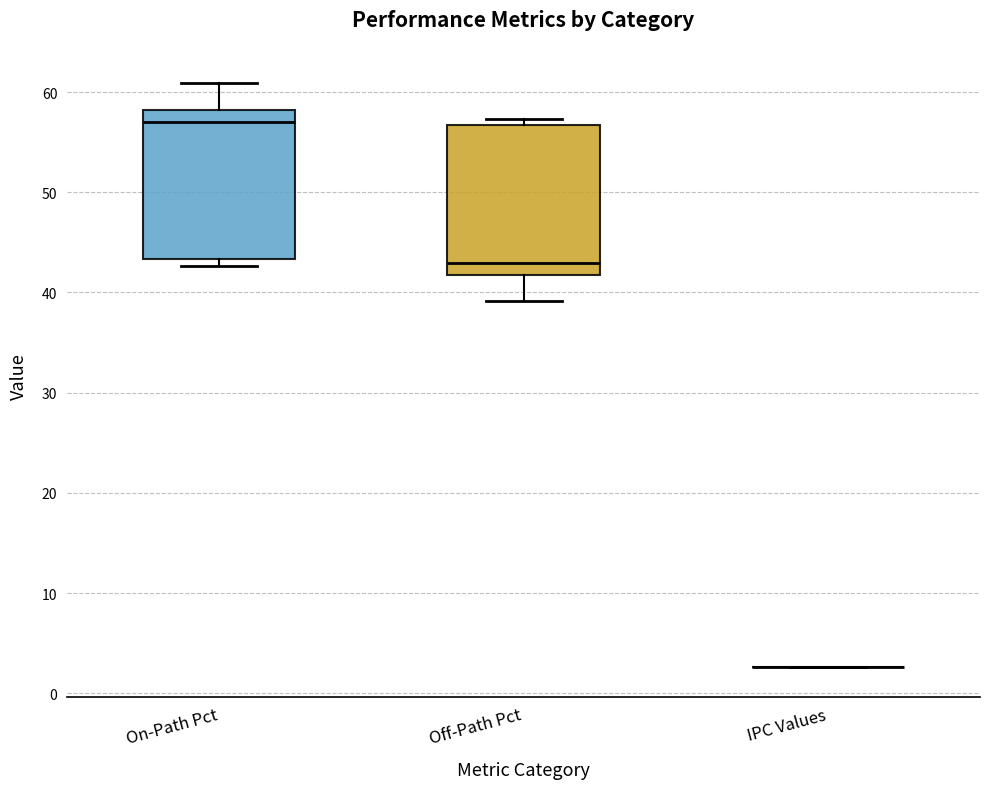

Reading left to right, read every box against the y-axis: the position of its median line, the range the box covers, and the ends of its whiskers. The values are not printed on the chart, so give them approximately, as read against the axis.

On-Path Pct: median 57, box 43 to 58, whiskers 43 (just below the box's lower edge) to 61
Off-Path Pct: median 43, box 42 to 57, whiskers 39 to 57 (just above the box's upper edge)
IPC Values: box collapsed to a line at 3, whiskers 3 to 3